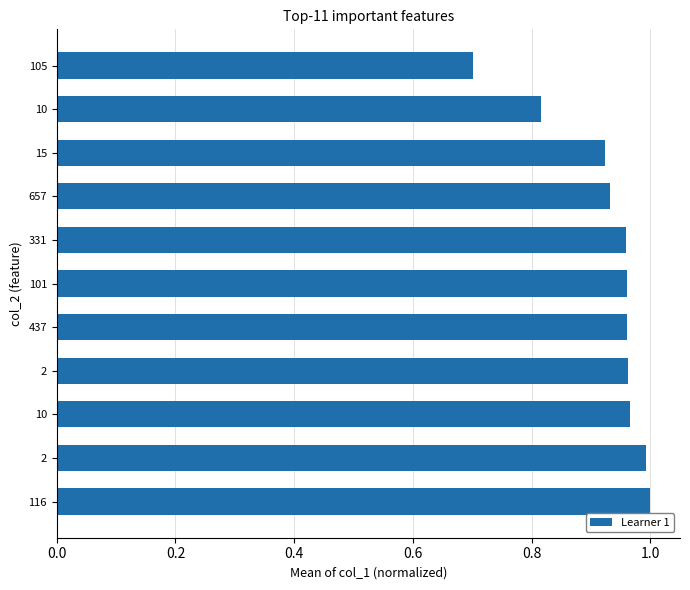

What is the difference between the maximum and minimum values?

0.3